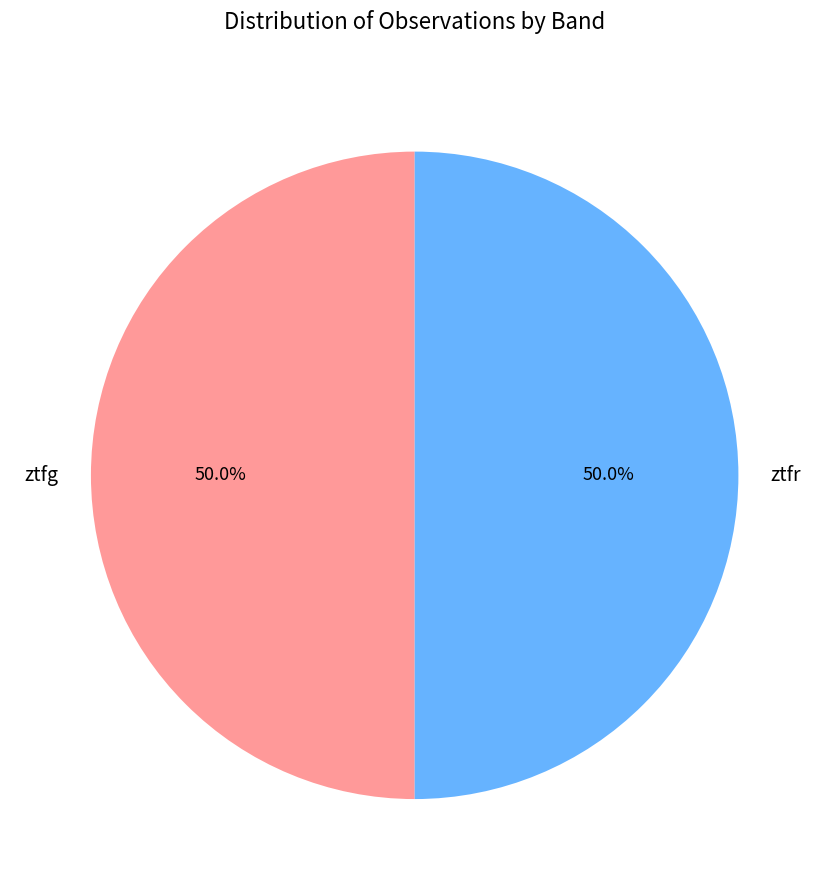

Is it true that ztfr is 39% of the pie?

False